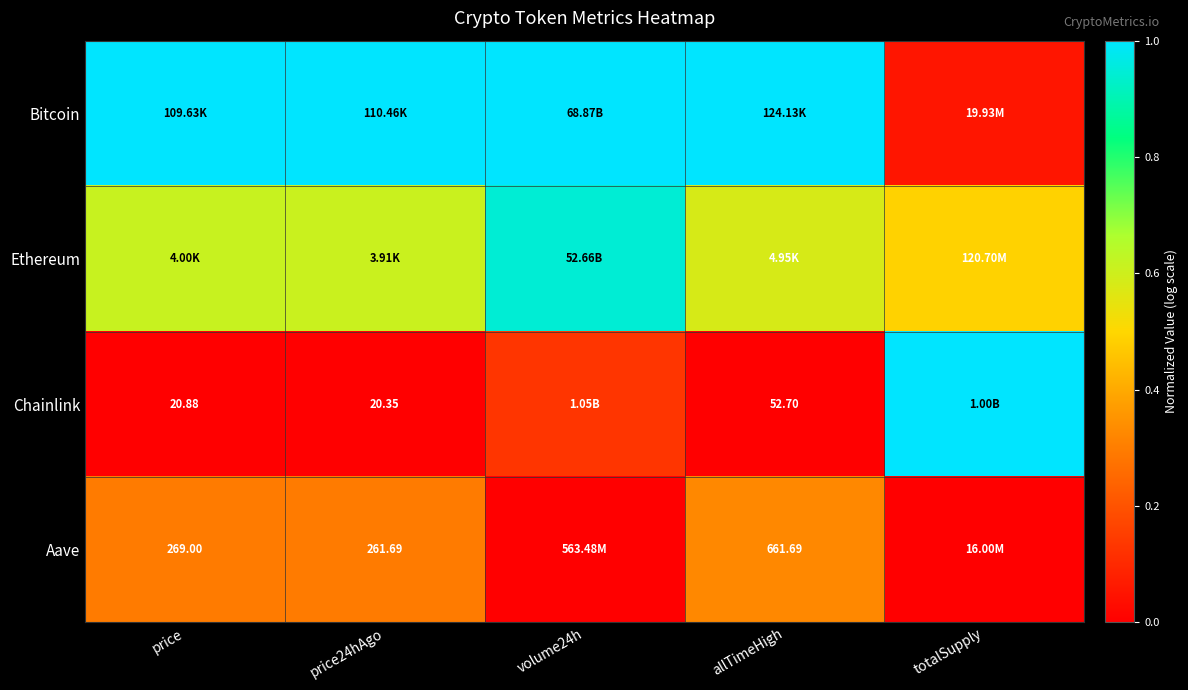

Is it true that Bitcoin equals 0.0 at totalSupply?

False